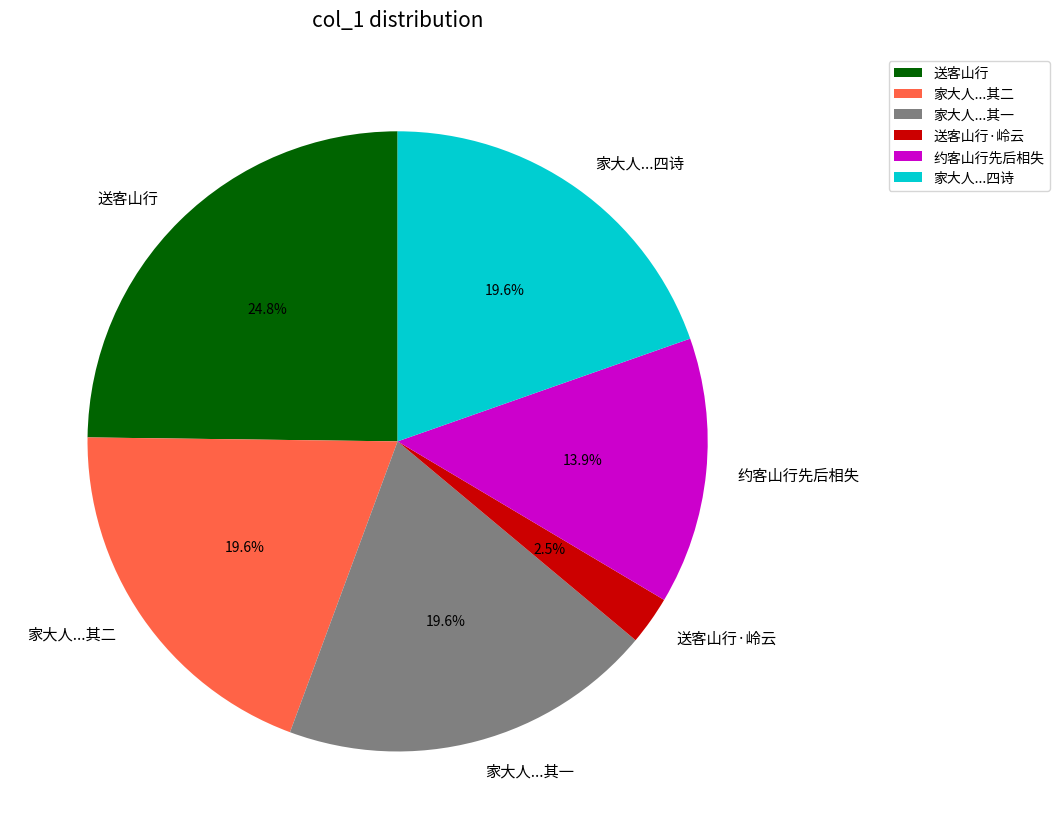

Does any single category account for the majority?

No